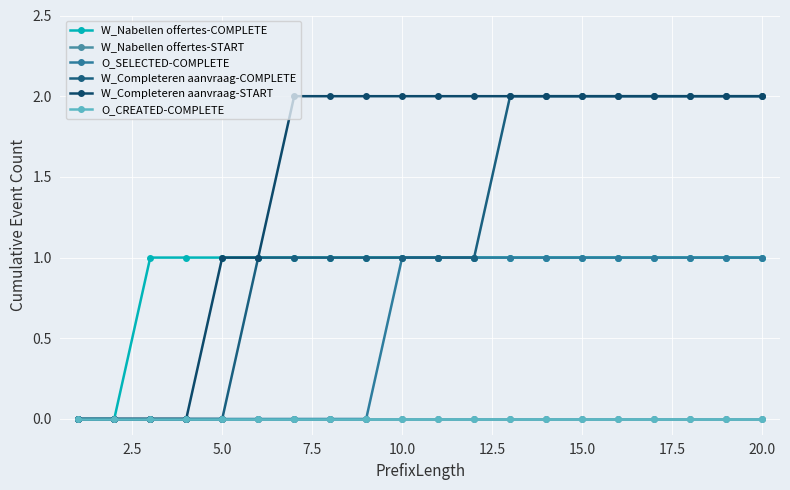

What are all the series names shown in the legend?

W_Nabellen offertes-COMPLETE, W_Nabellen offertes-START, O_SELECTED-COMPLETE, W_Completeren aanvraag-COMPLETE, W_Completeren aanvraag-START, O_CREATED-COMPLETE